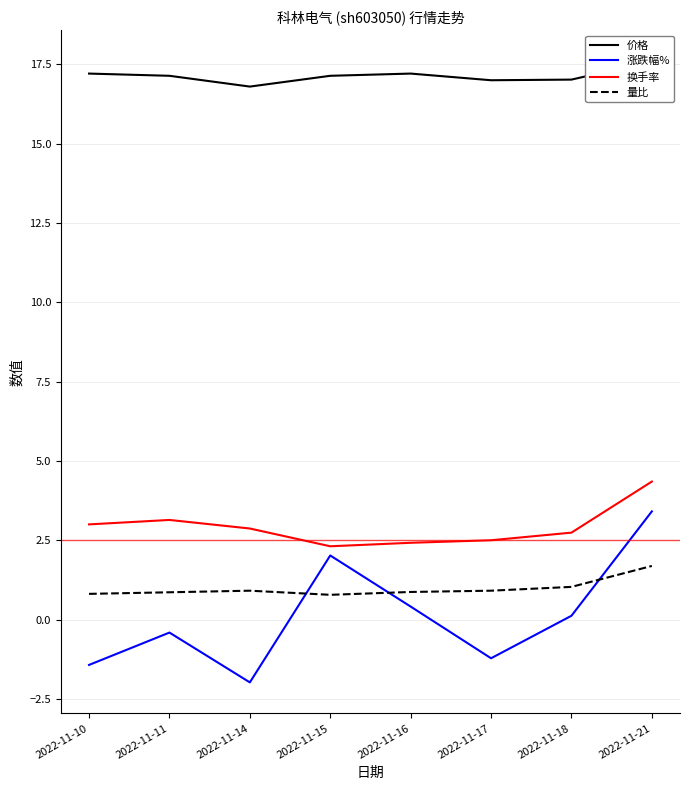

Which category has the lowest value in the 量比 series?

2022-11-15